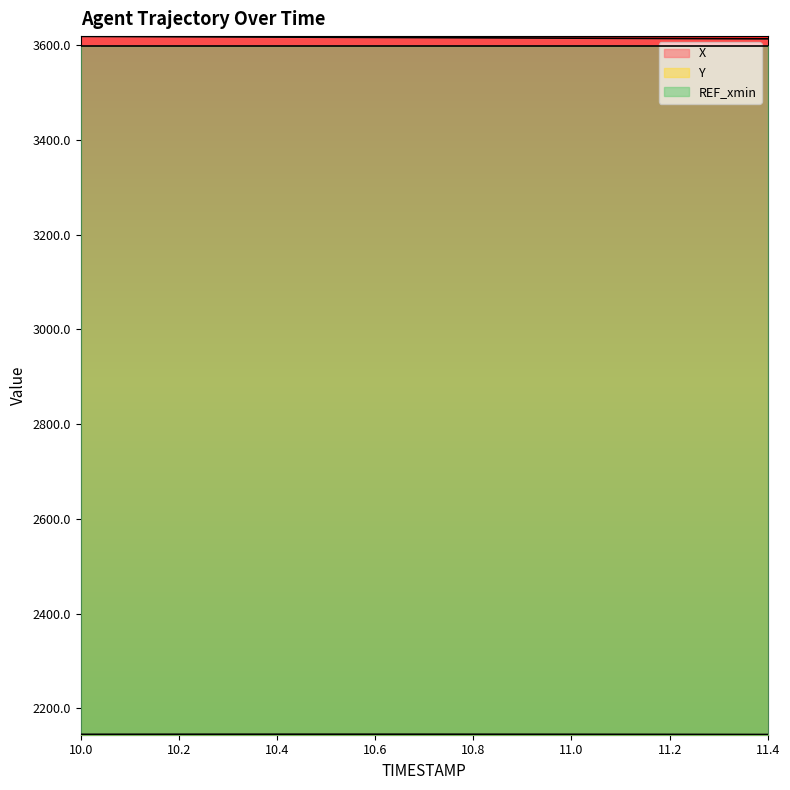

What position from the right is 10.7?

8